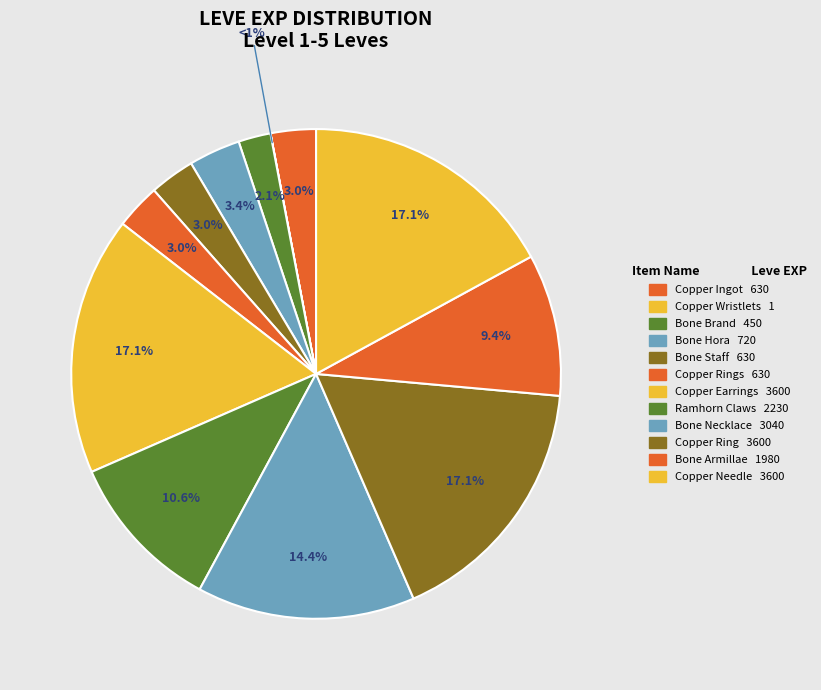

Does Copper Needle represent more than half of the total?

No